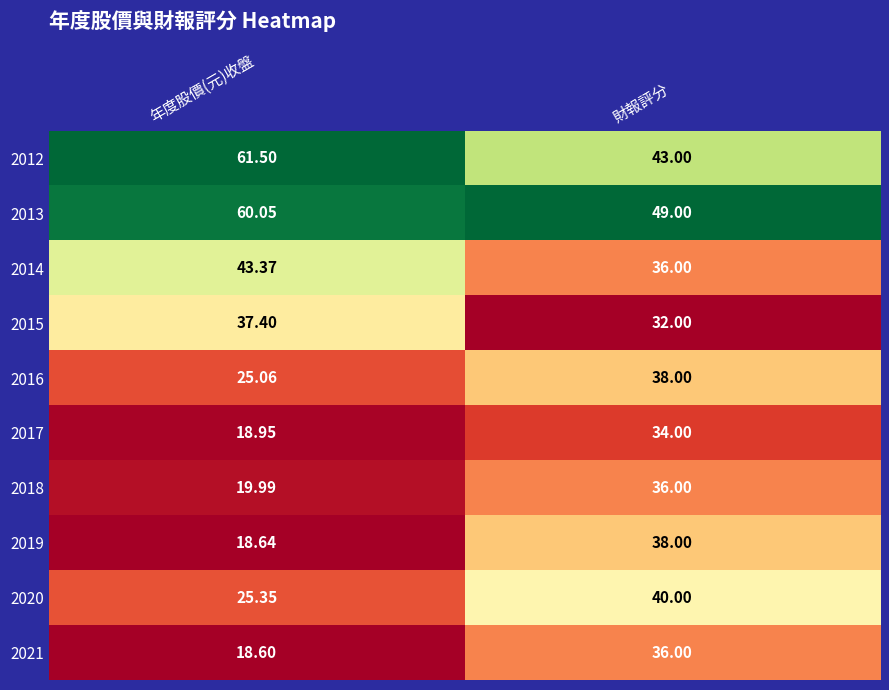

Is the value of 2012 at 年度股價(元)收盤 greater than the value of 2016 at 財報評分?

Yes